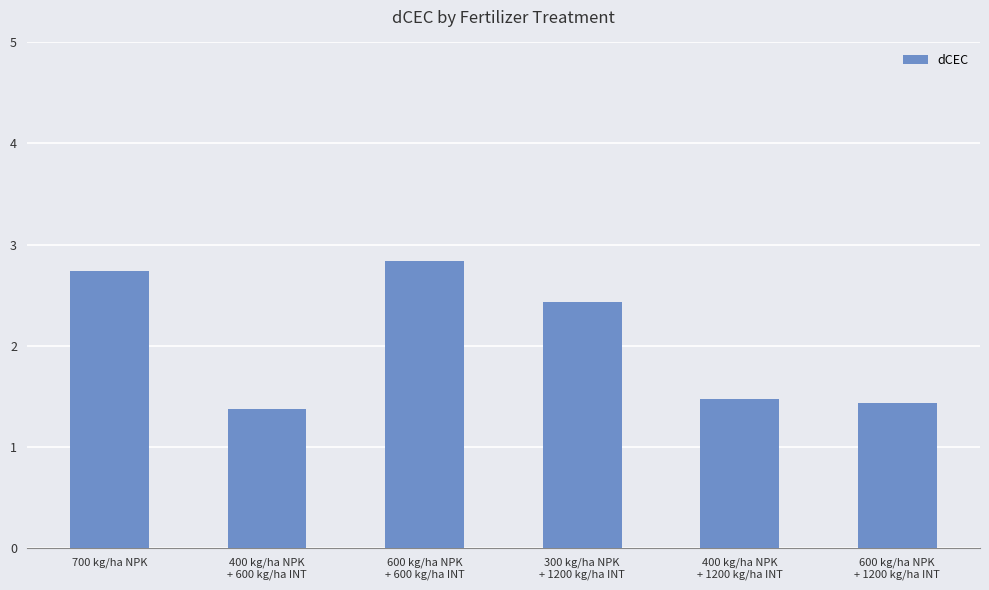

What is the ratio of the value at 400 kg/ha NPK
+ 1200 kg/ha INT to the value at 600 kg/ha NPK
+ 600 kg/ha INT?

0.5